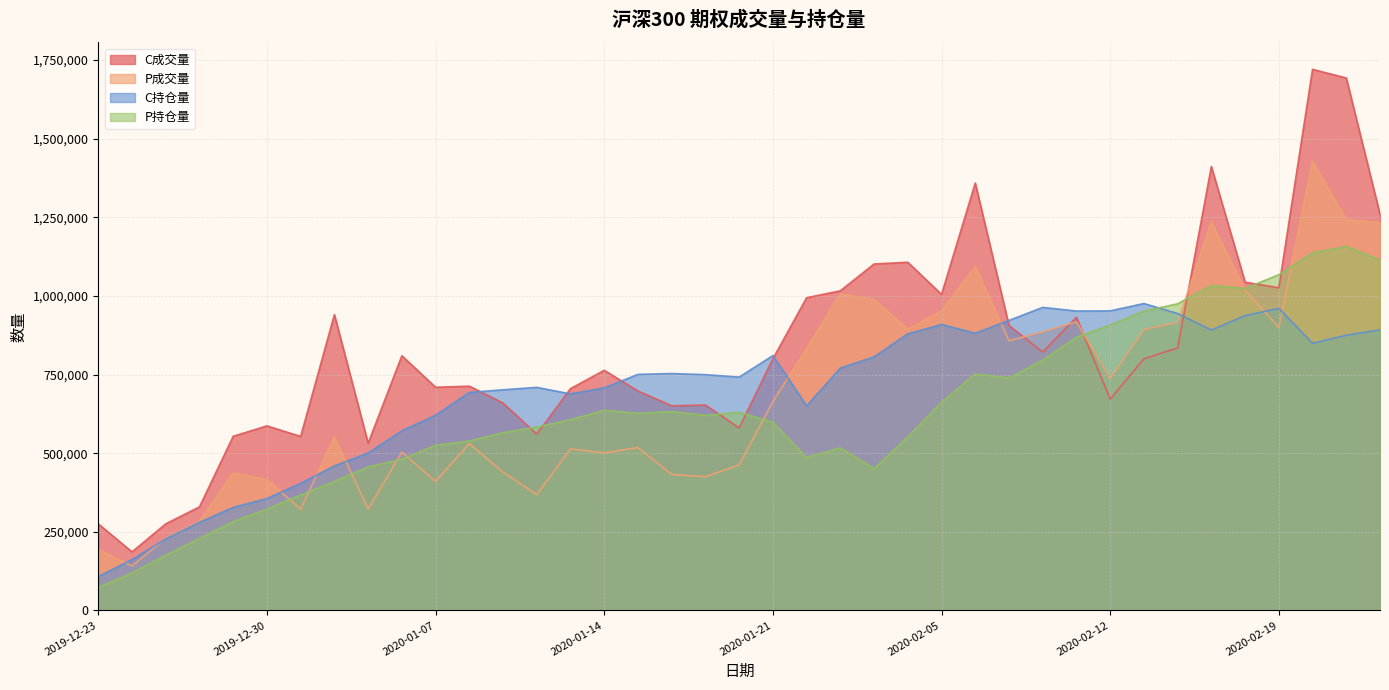

What is the difference between the maximum and minimum values in the P持仓量 series?

1084200